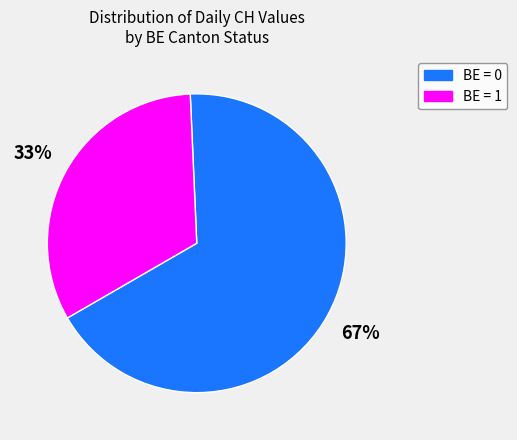

To the nearest percent, what is the average slice percentage?

50%